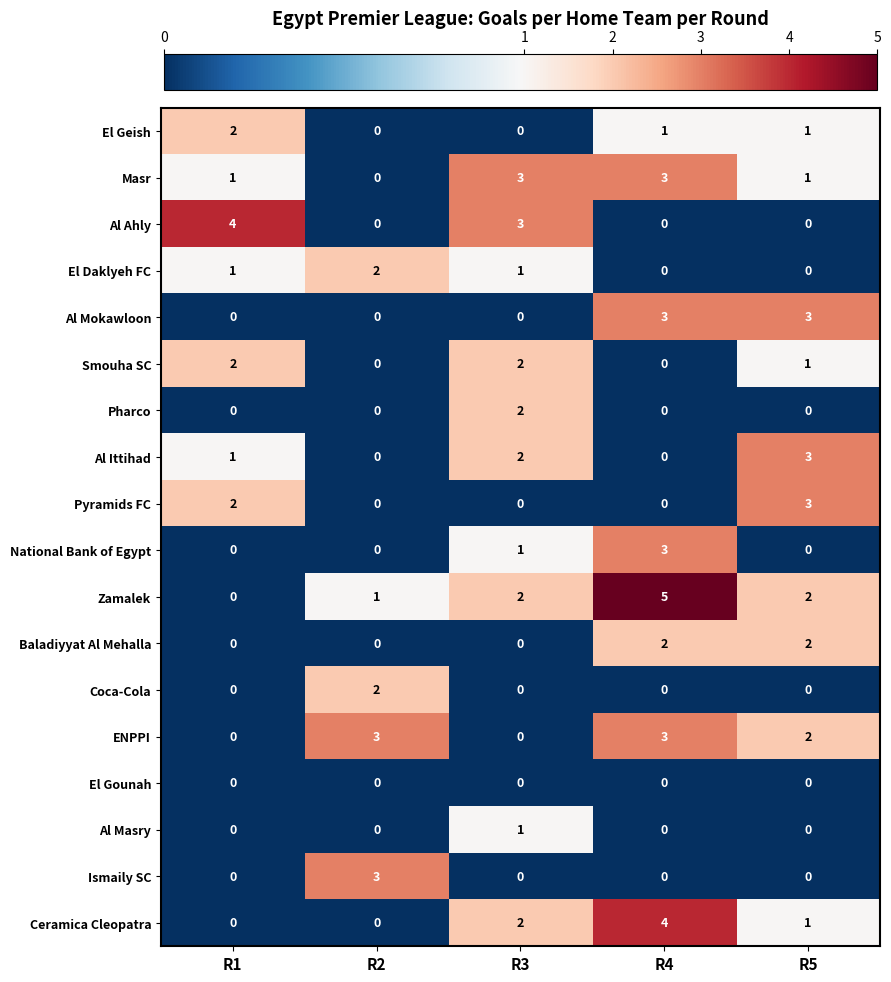

Which series has the widest spread of values?

Zamalek